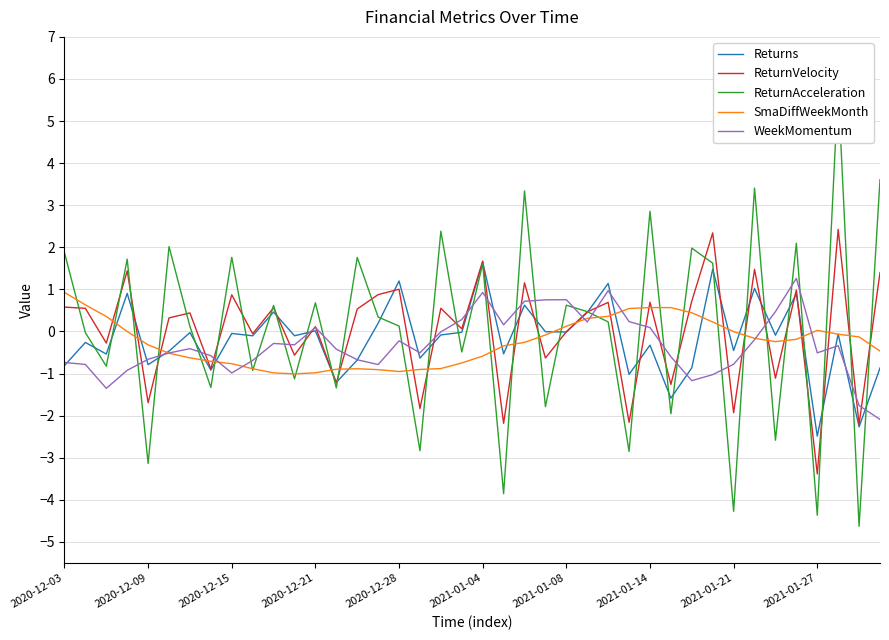

What is the value of the Returns point at the 17th from the left?

1.2